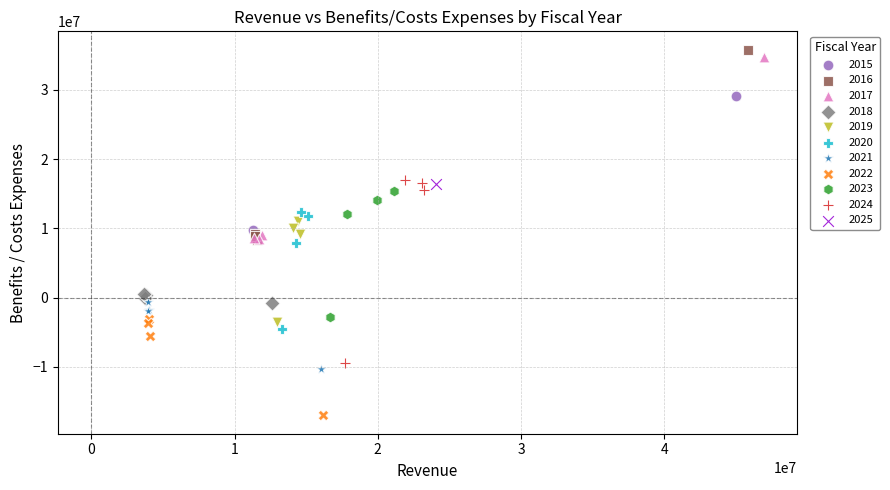

What are all the series names shown in the legend?

2015, 2016, 2017, 2018, 2019, 2020, 2021, 2022, 2023, 2024, 2025